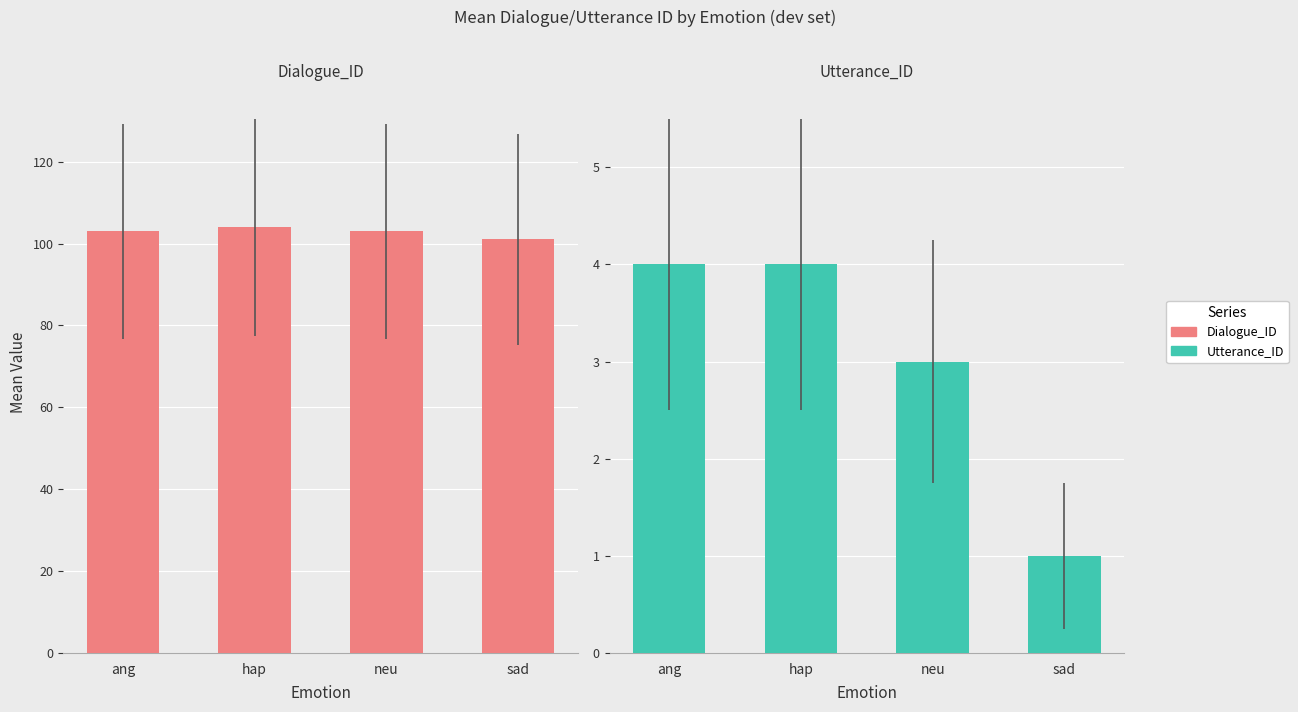

The value of Utterance_ID at ang is 4. True or false?

True